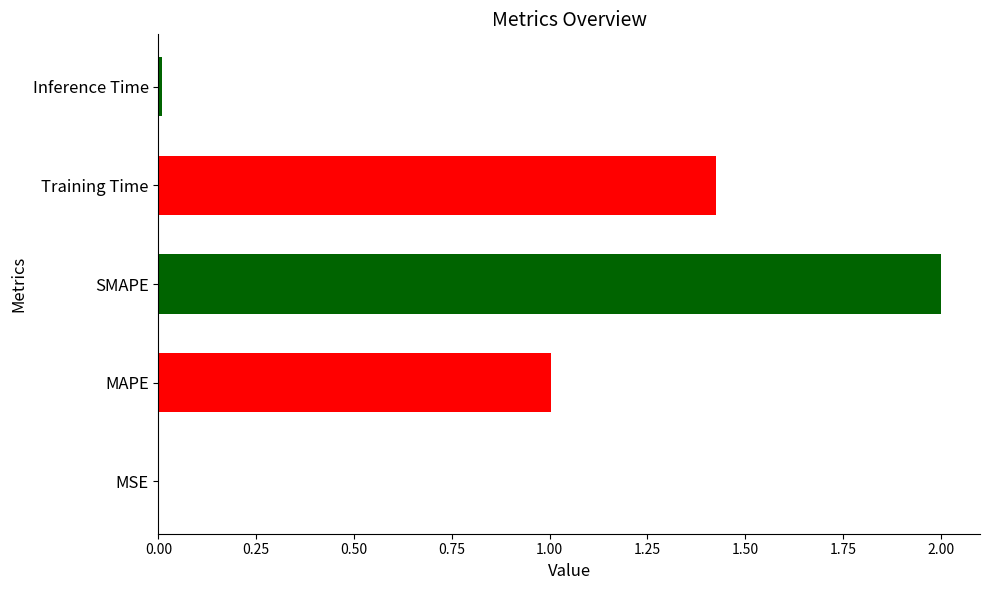

Which has a higher value, MSE or MAPE?

MAPE